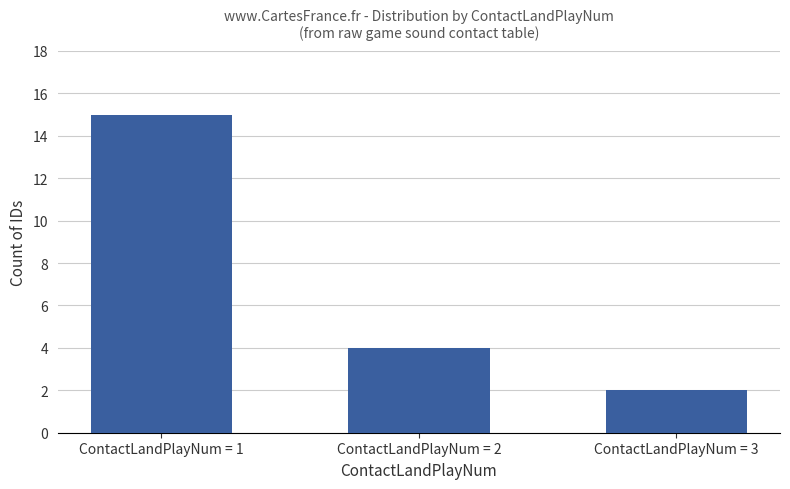

List the labels in order of value, largest first.

ContactLandPlayNum = 1, ContactLandPlayNum = 2, ContactLandPlayNum = 3